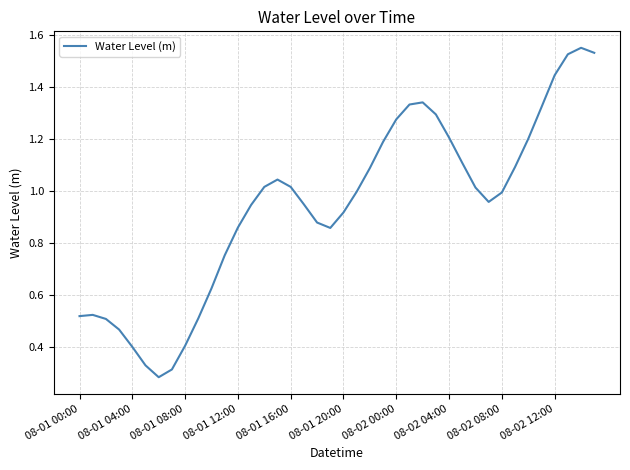

What is the difference between the second highest and minimum values?

1.2